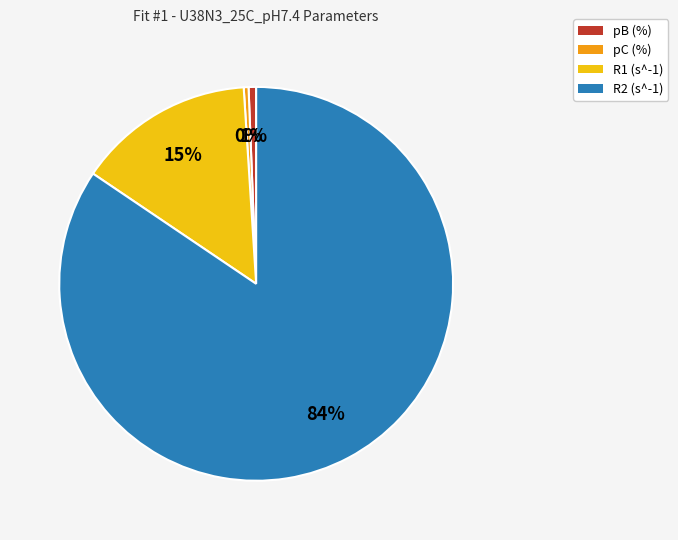

To the nearest percent, what portion does R2 (s^-1) represent?

84%